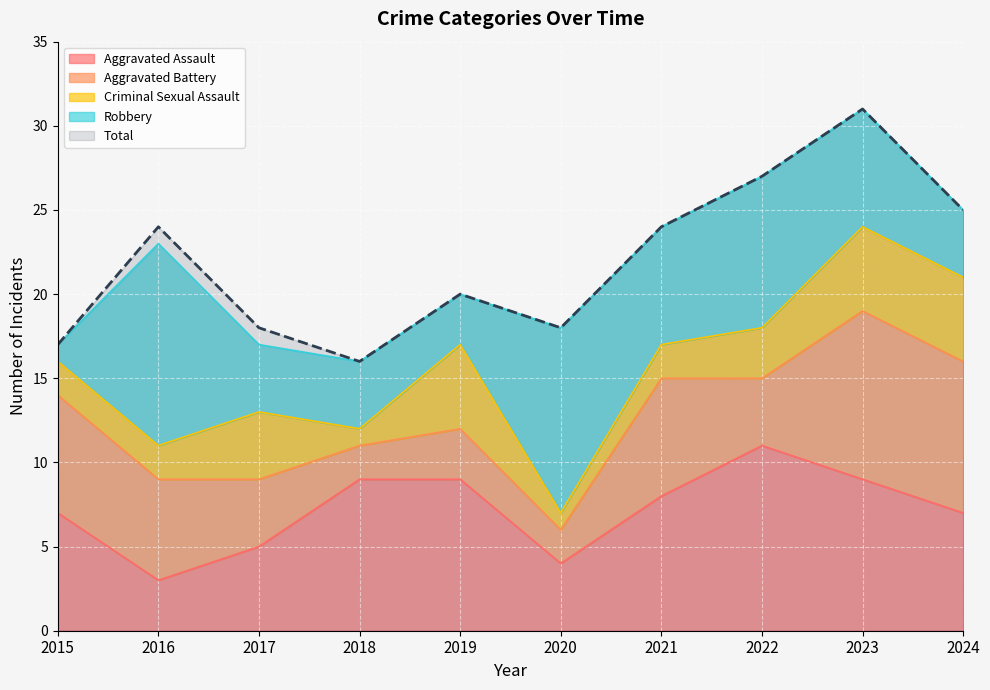

Between which two adjacent categories do Criminal Sexual Assault and Robbery first intersect?

2015 and 2016